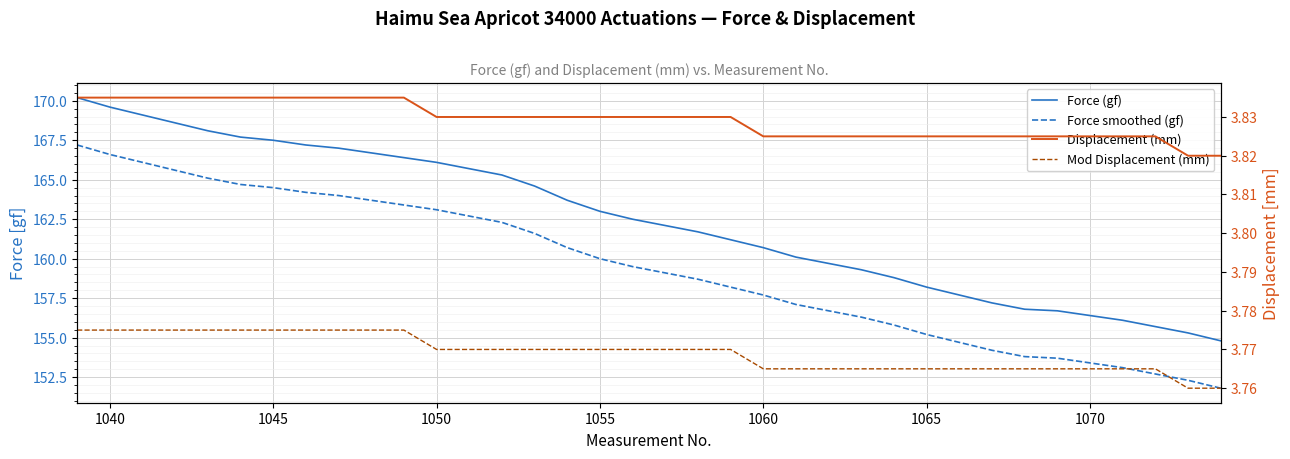

Does the chart display data point markers on the line(s)?

No